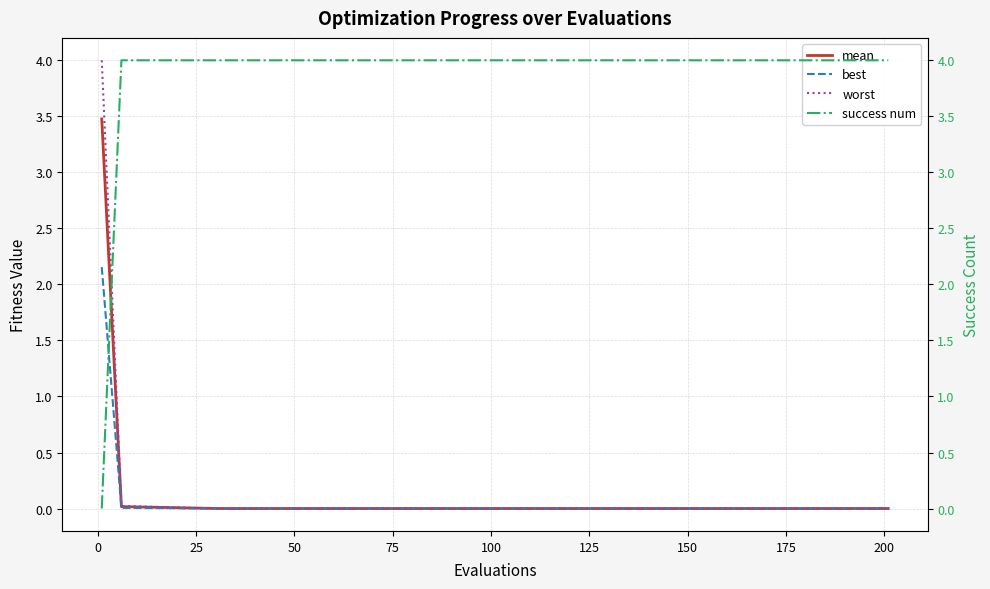

True or false: success num and worst intersect in this chart.

True